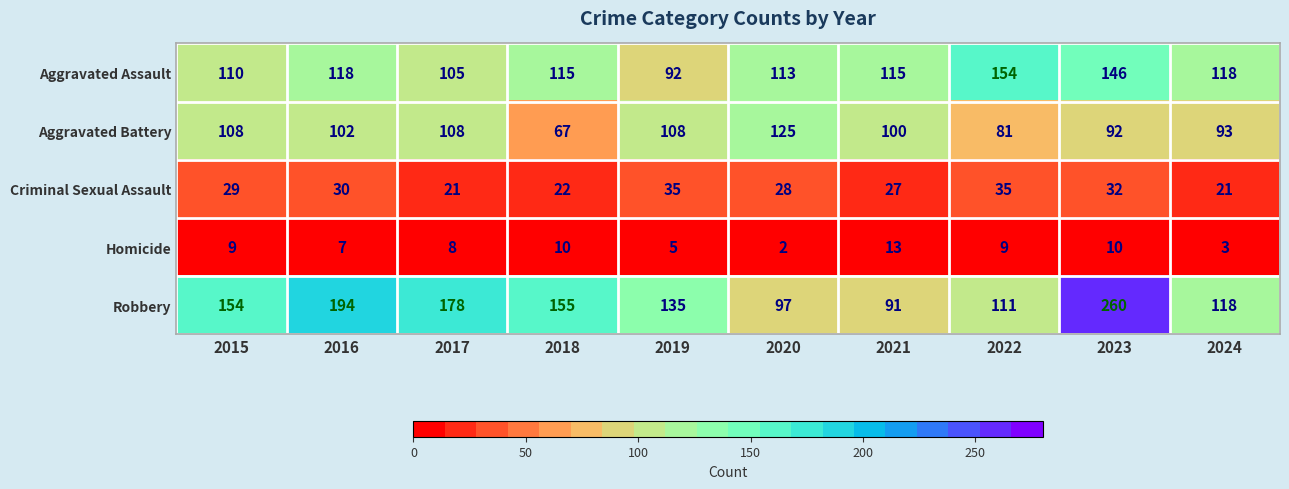

At how many categories does at least one series exceed 84?

10